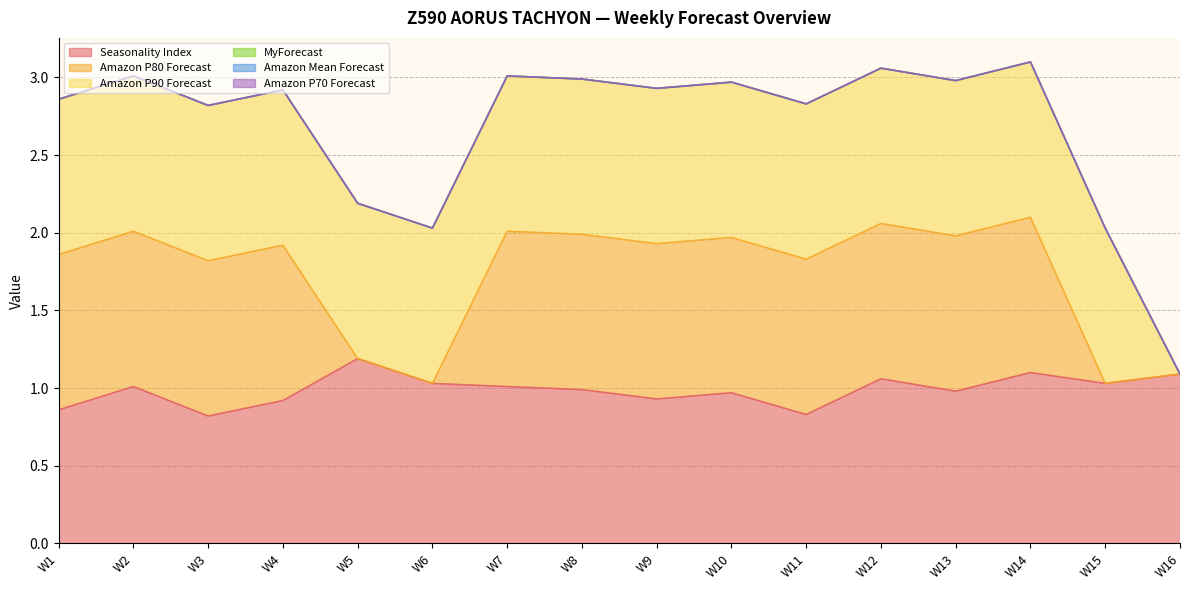

What is the sum of all Amazon P80 Forecast values?

12.0